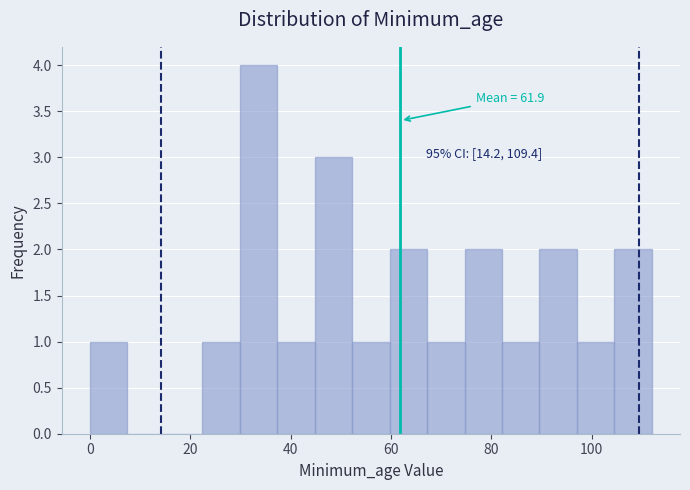

Around what value on the x-axis is the tallest bar? Give the approximate position of its centre, as read against the axis.

34